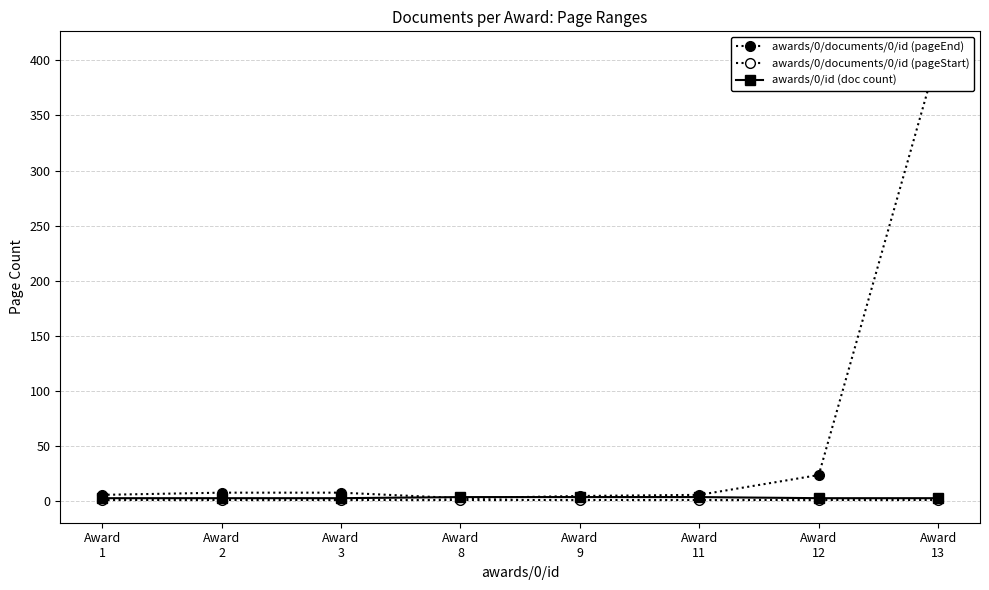

The value of awards/0/documents/0/id (pageEnd) at Award
9 is 5. True or false?

True